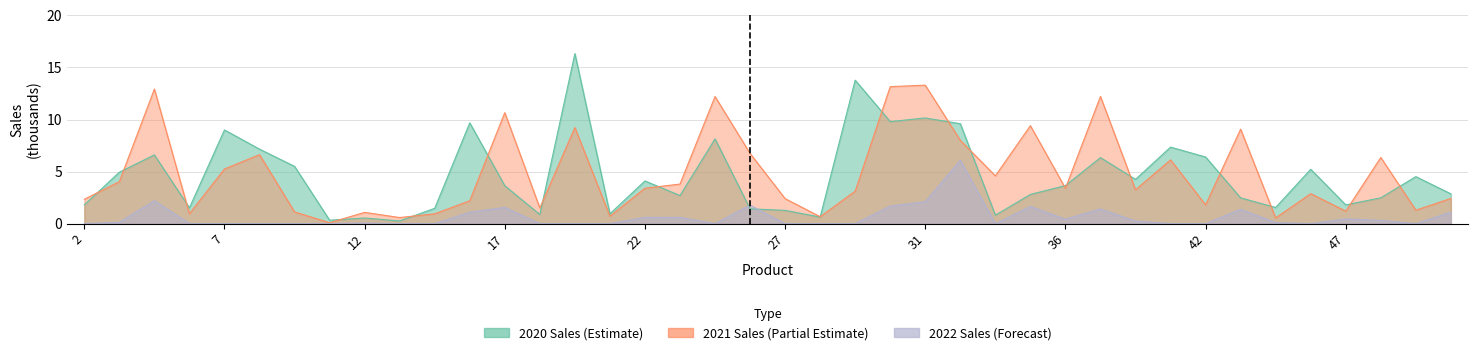

Reading left to right, list all the values displayed in this chart.

2020 Sales: 1.8	4.9	6.6	1.5	9.0	7.2	5.5	0.3	0.5	0.3	1.5	9.7	3.6	0.9	16.3	0.9	4.1	2.7	8.1	1.4	1.3	0.6	13.8	9.8	10.2	9.6	0.8	2.8	3.7	6.3	4.2	7.3	6.4	2.5	1.6	5.2	1.8	2.5	4.5	2.9
2021 Sales: 2.3	4.0	12.9	0.9	5.2	6.6	1.1	0.1	1.1	0.6	0.9	2.2	10.7	1.5	9.2	0.7	3.4	3.8	12.2	6.7	2.4	0.7	3.1	13.2	13.3	8.0	4.6	9.4	3.4	12.2	3.2	6.1	1.8	9.1	0.6	2.9	1.2	6.4	1.3	2.4
2022 Sales: 0.0	0.1	2.2	0.0	0.0	0.0	0.0	0.0	0.1	0.0	0.0	1.1	1.6	0.0	0.0	0.0	0.6	0.6	0.0	1.8	0.0	0.0	0.0	1.7	2.1	6.1	0.0	1.6	0.4	1.4	0.2	0.0	0.0	1.4	0.1	0.0	0.5	0.3	0.0	1.1